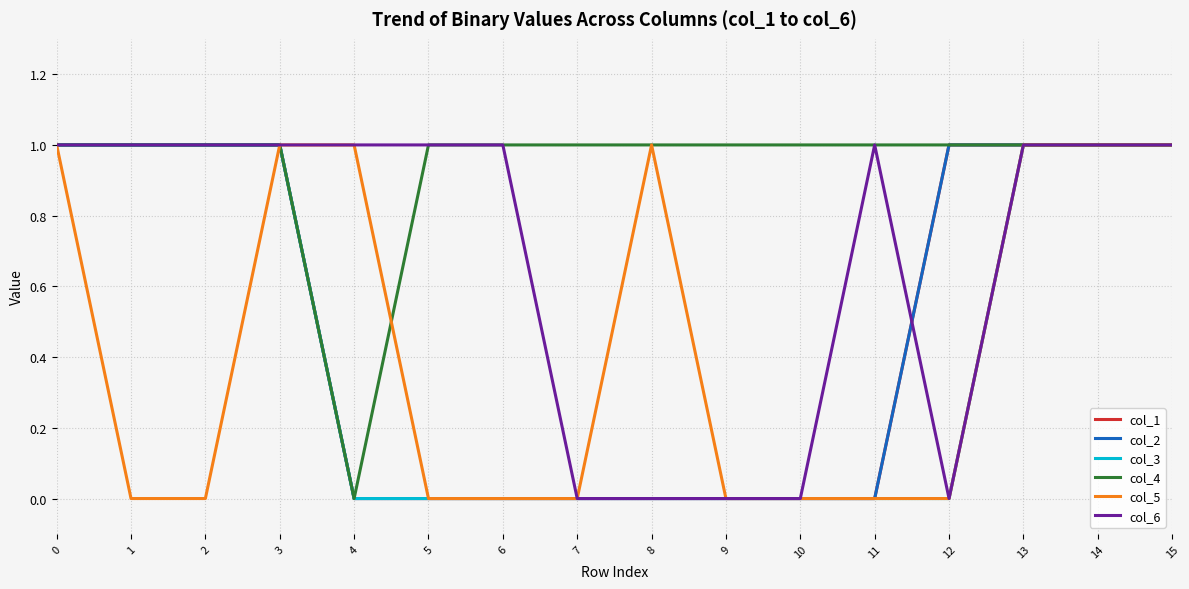

Does the chart display data point markers on the line(s)?

No